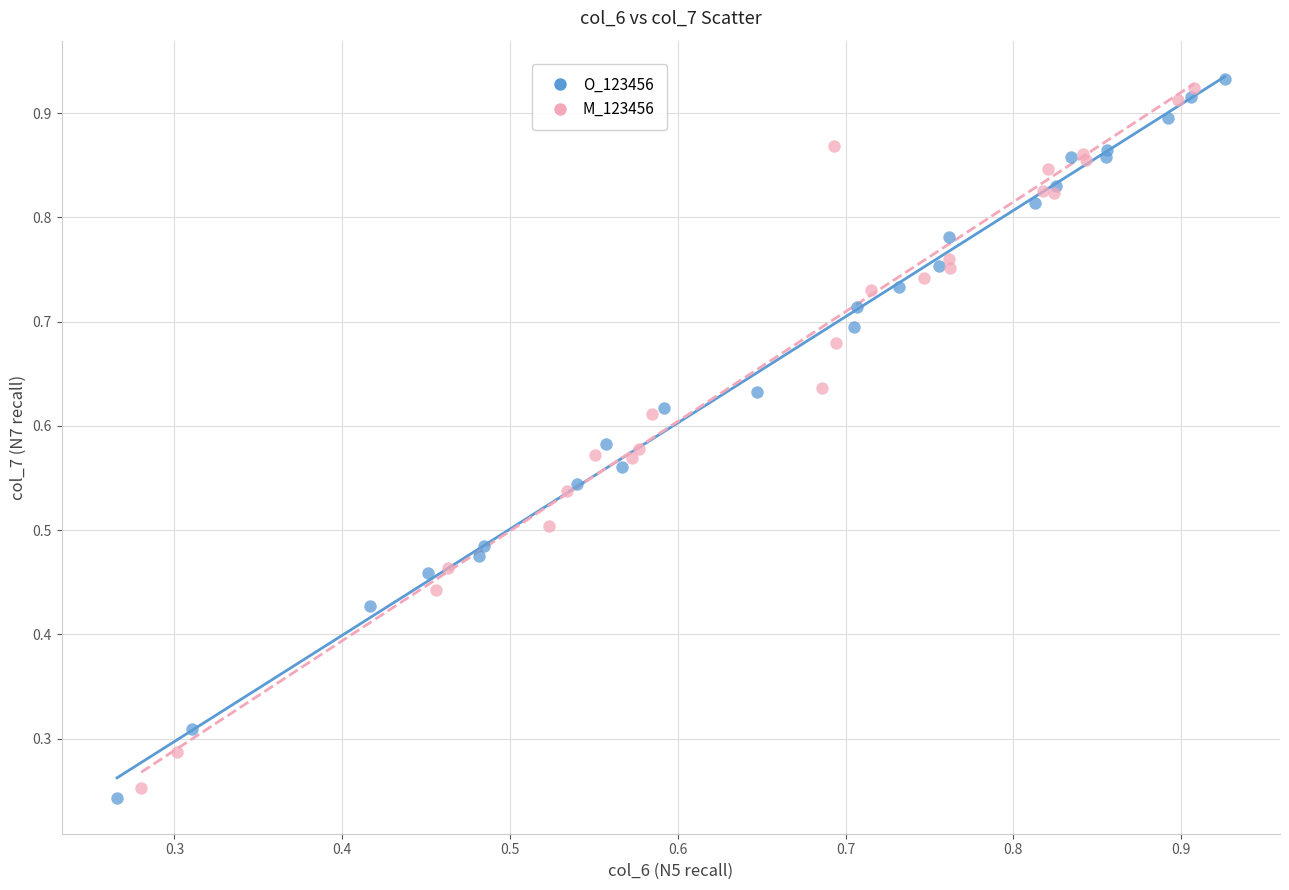

Which series has the widest spread of Y values?

O_123456